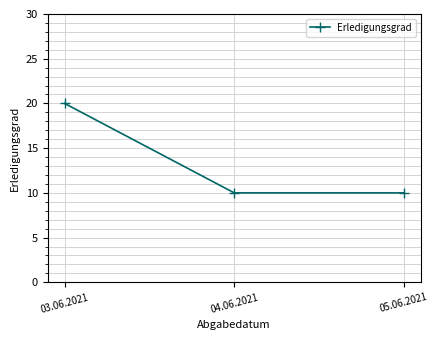

What is the difference between the maximum and minimum values?

10